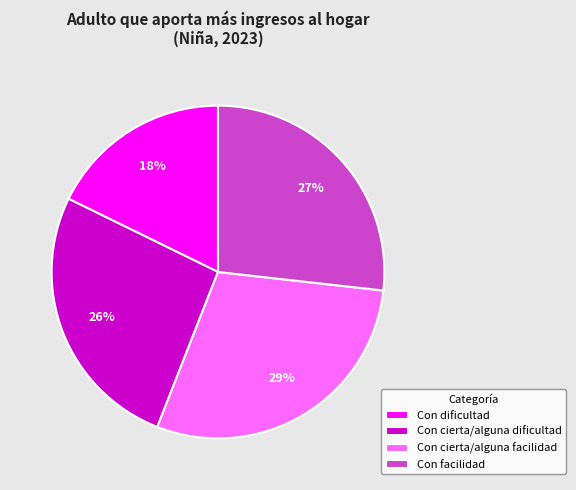

Does Con cierta/alguna dificultad represent more than half of the total?

No